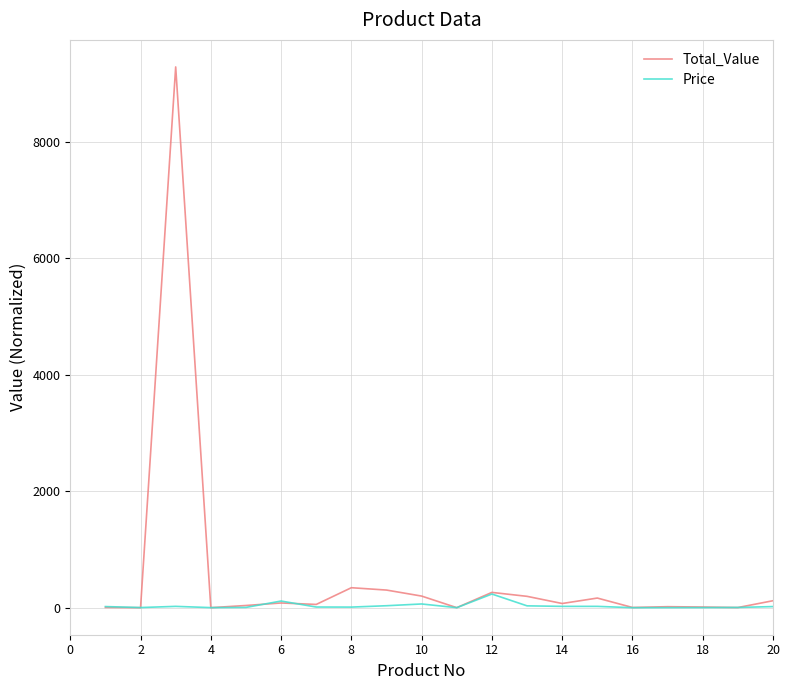

Rank the series by their maximum value, from highest to lowest.

Total_Value, Price